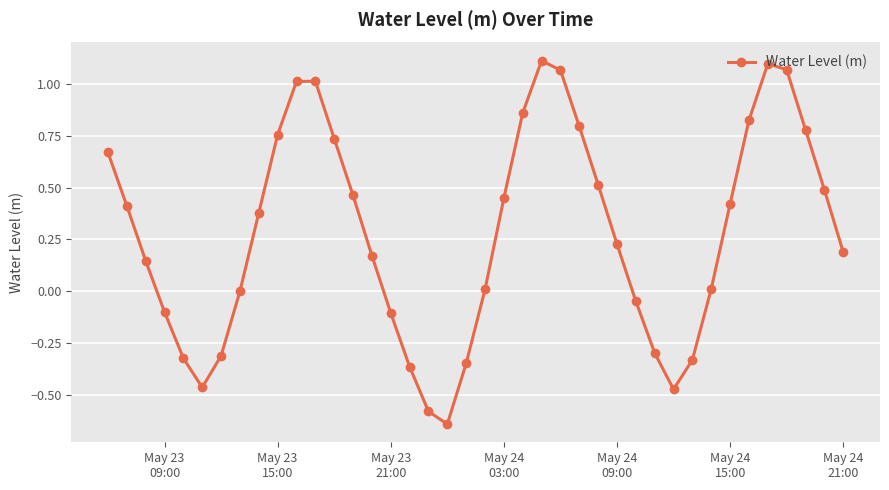

True or false: there are more than 0 points higher than both neighbors.

True